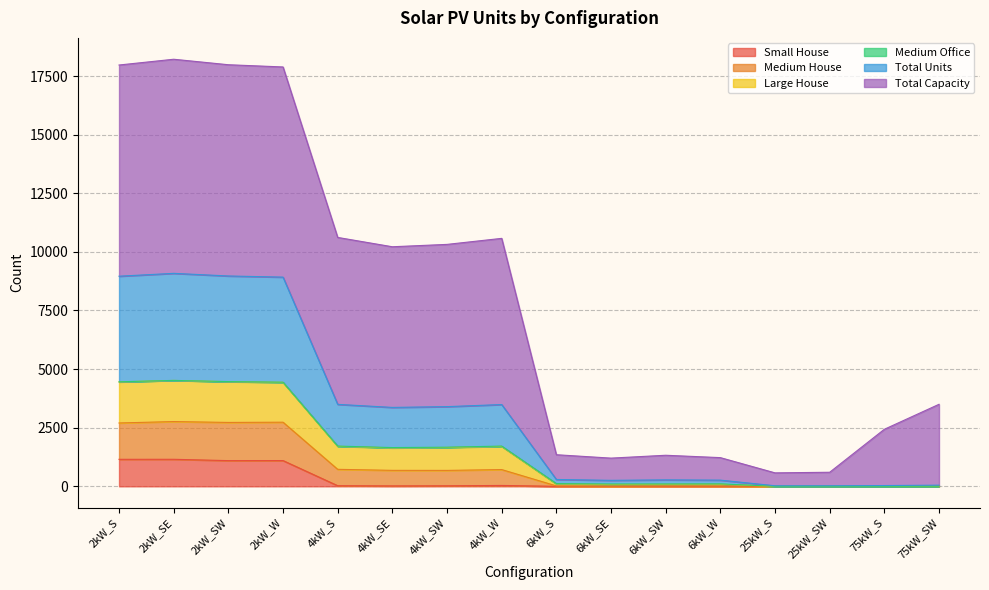

What is the highest value of the Small House series?

1153